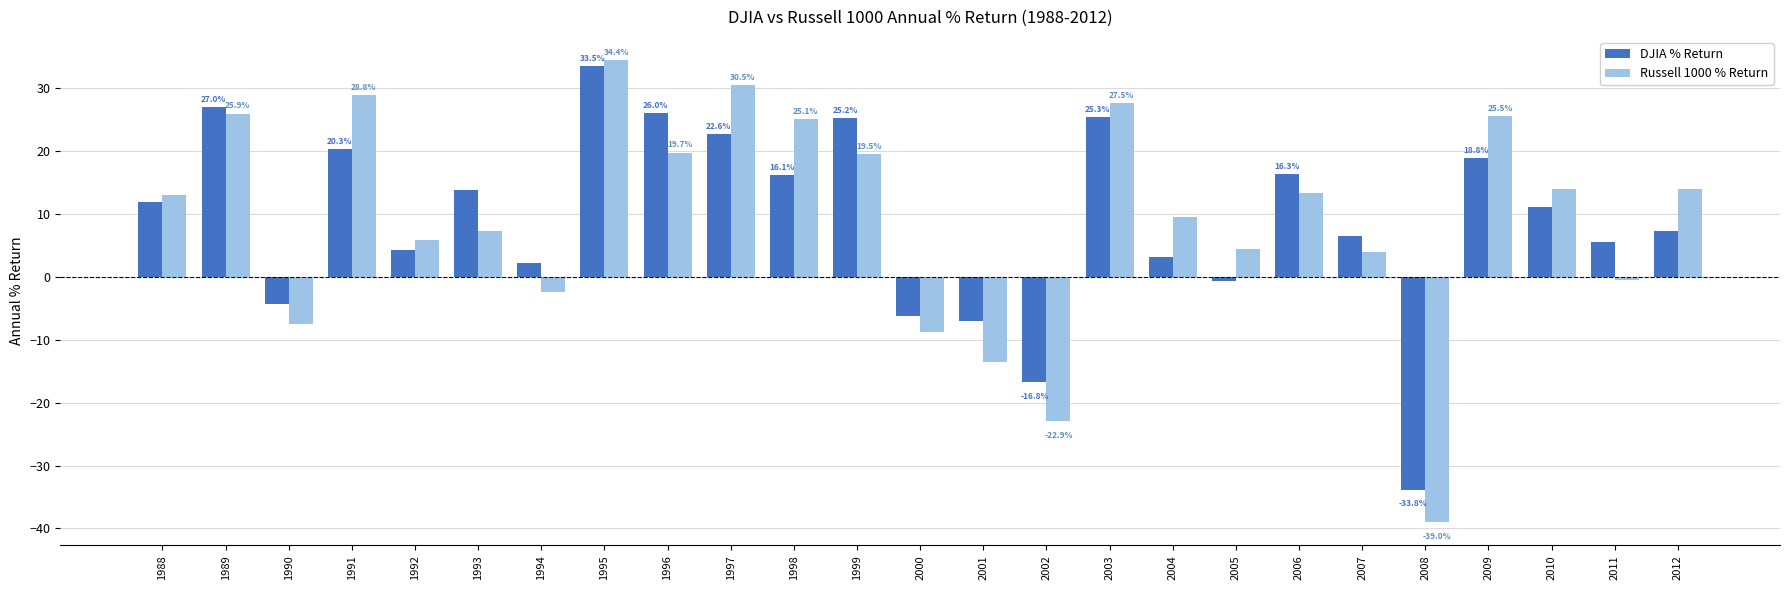

Rank the series at 2009 from highest to lowest value.

Russell 1000 % Return, DJIA % Return